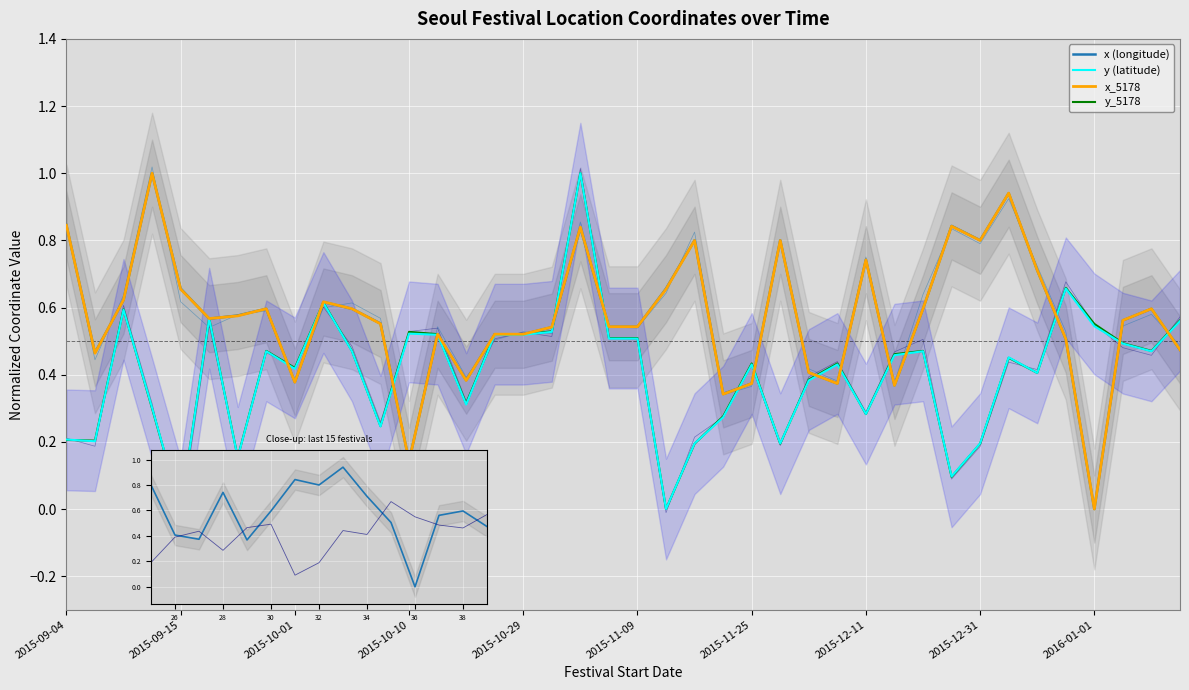

Where do y and x first cross each other?

2015-09-15 and 2015-09-15